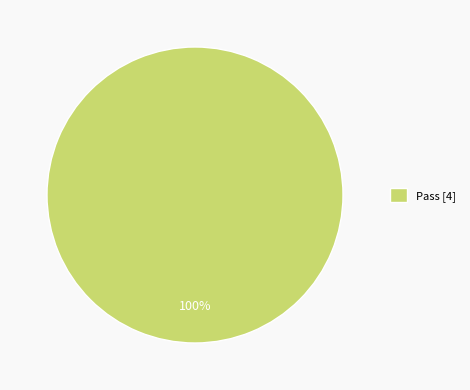

What percentage is the Pass [4] slice, to the nearest percent?

100%